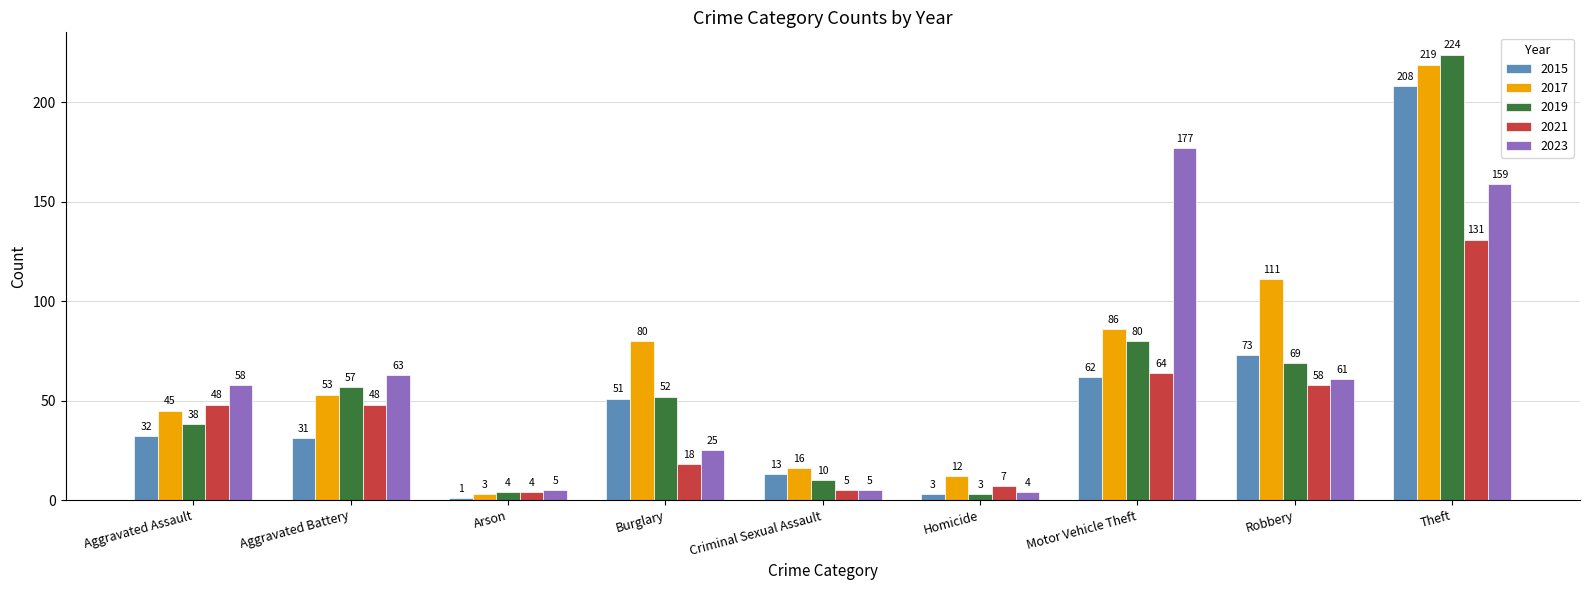

The 2017 series shows 10 at Aggravated Assault. True or false?

False